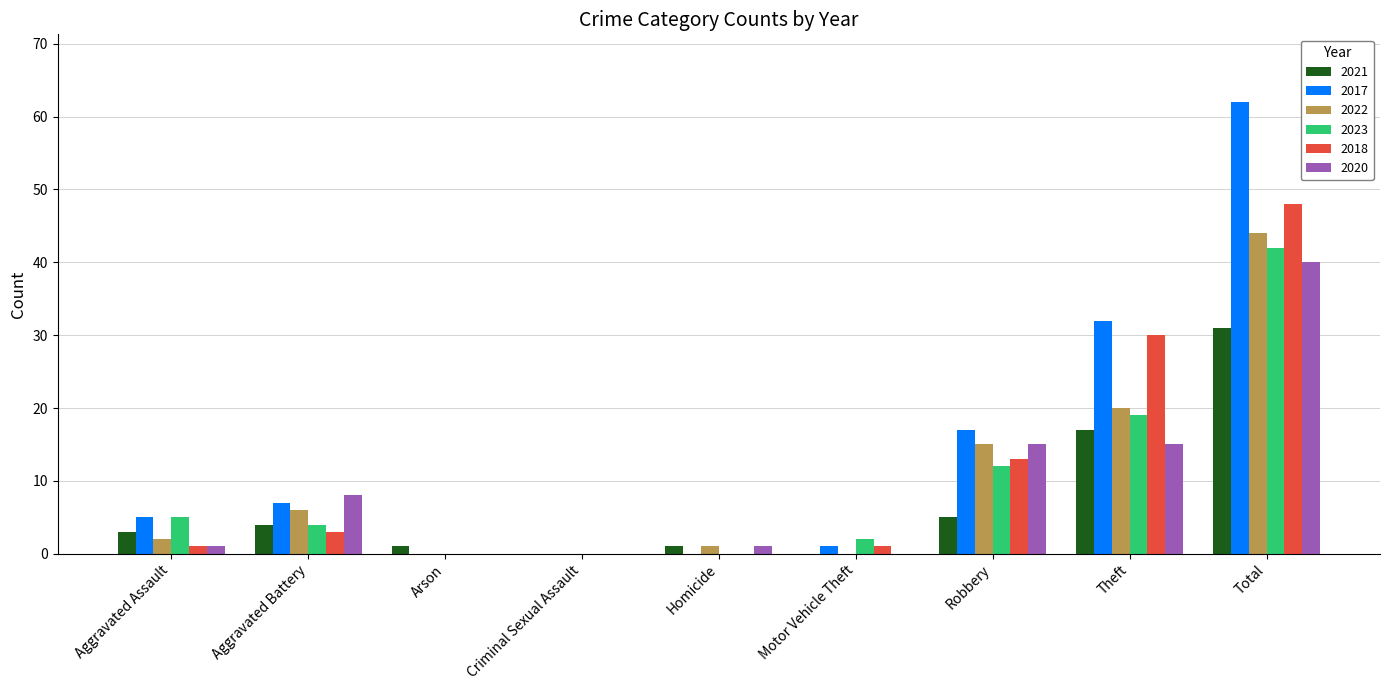

Count the number of data series in this chart.

6